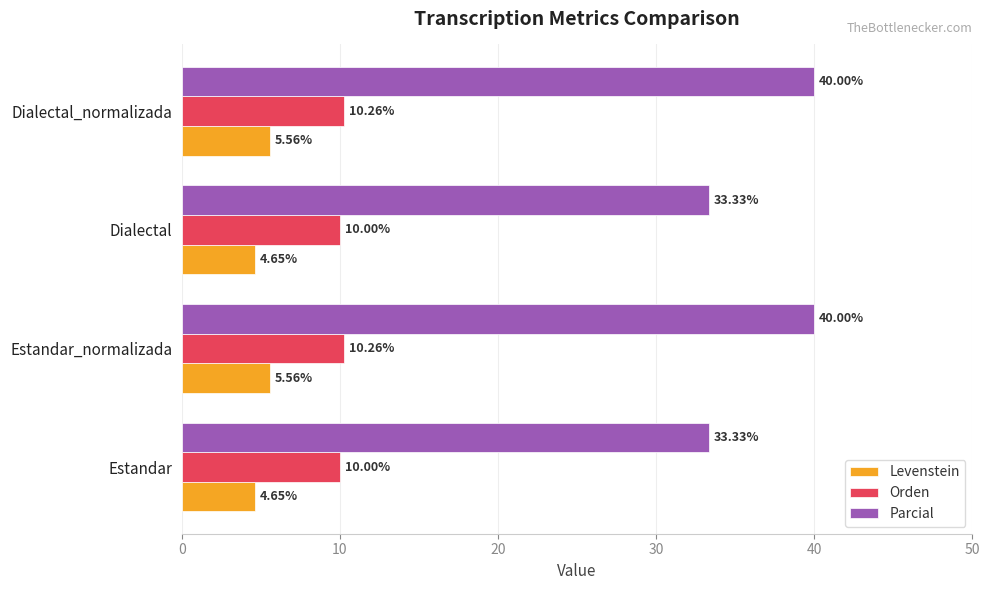

Which series has the largest range (max minus min)?

Parcial